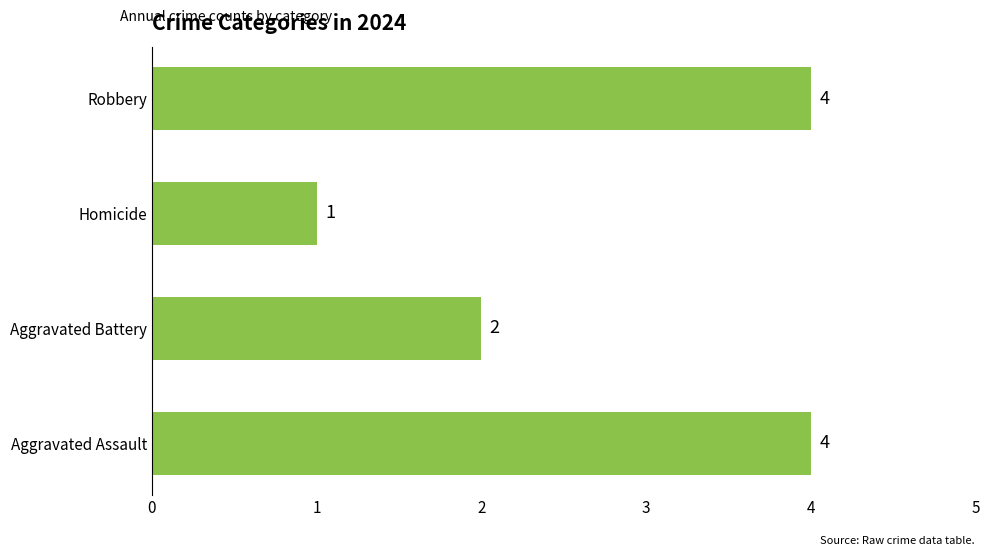

Where is the data nearest to the value 2?

Aggravated Battery